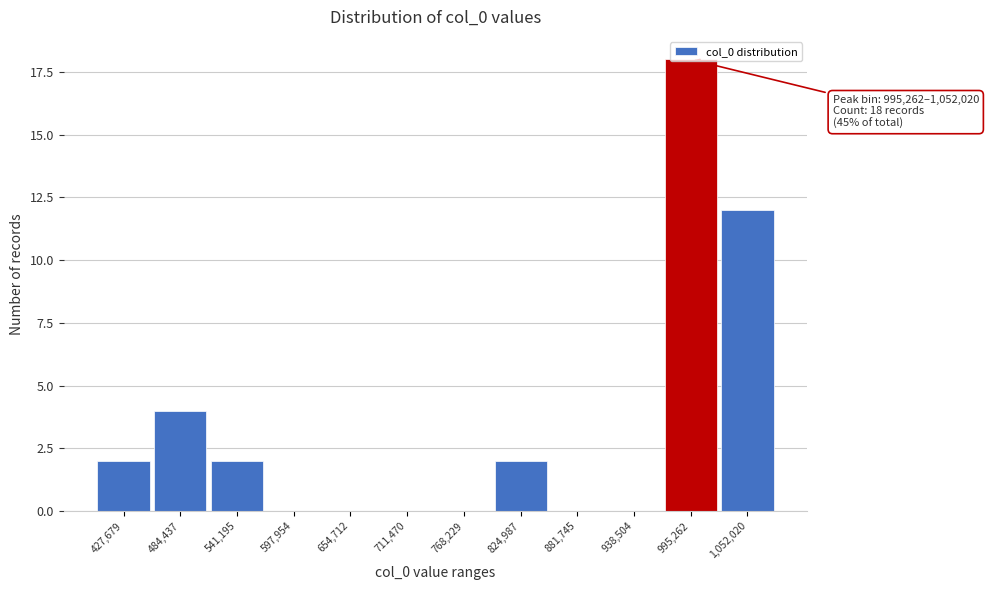

Where is the data nearest to the value 9?

1,052,020